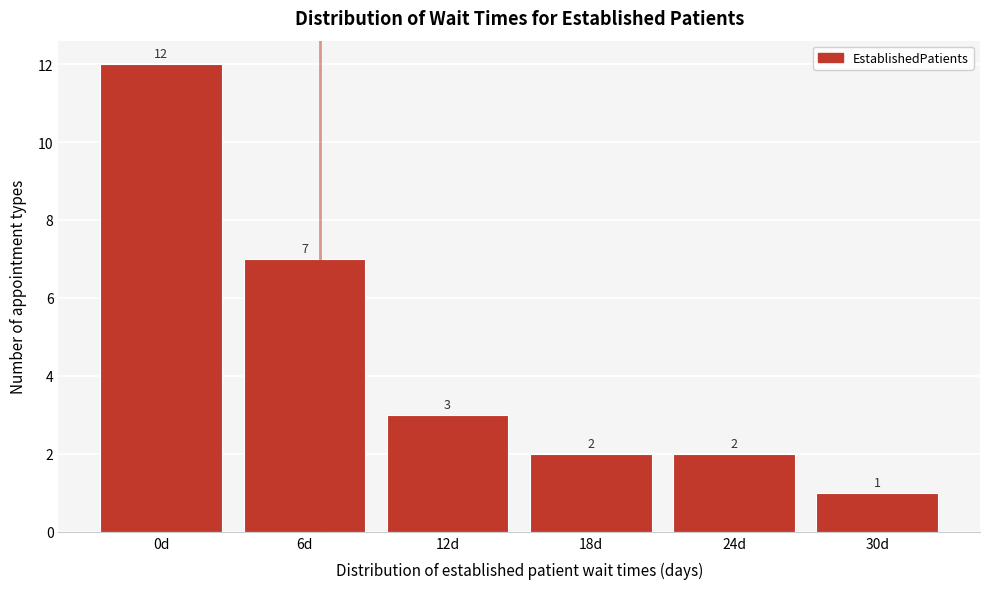

Reading right to left, what are all the values shown in this chart?

30d=1	24d=2	18d=2	12d=3	6d=7	0d=12